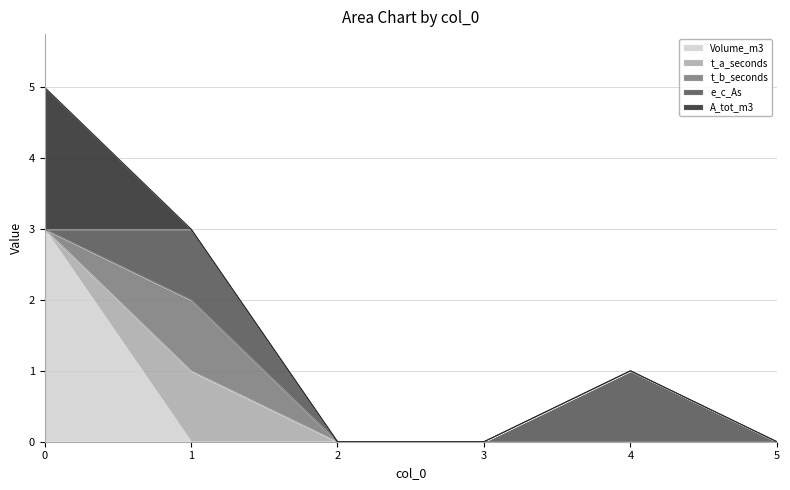

Reading left to right, extract all data points from this chart.

Volume_m3: 0=3	1=0	2=0	3=0	4=0	5=0
t_a_seconds: 0=0	1=1	2=0	3=0	4=0	5=0
t_b_seconds: 0=0	1=1	2=0	3=0	4=0	5=0
e_c_As: 0=0	1=1	2=0	3=0	4=1	5=0
A_tot_m3: 0=2	1=0	2=0	3=0	4=0	5=0